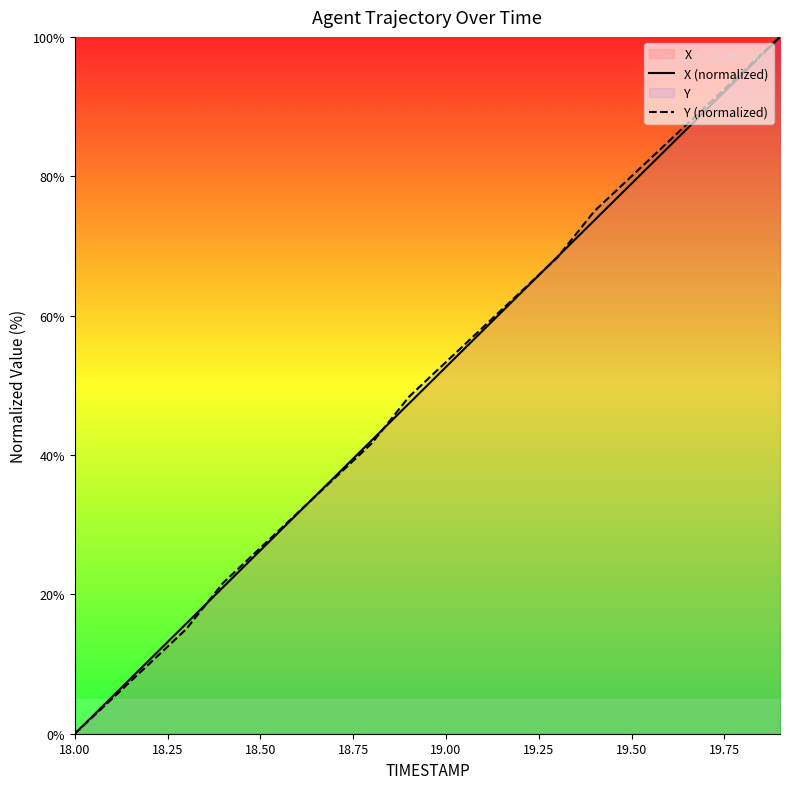

What value does the X (normalized) series have at 19.00?

52.6